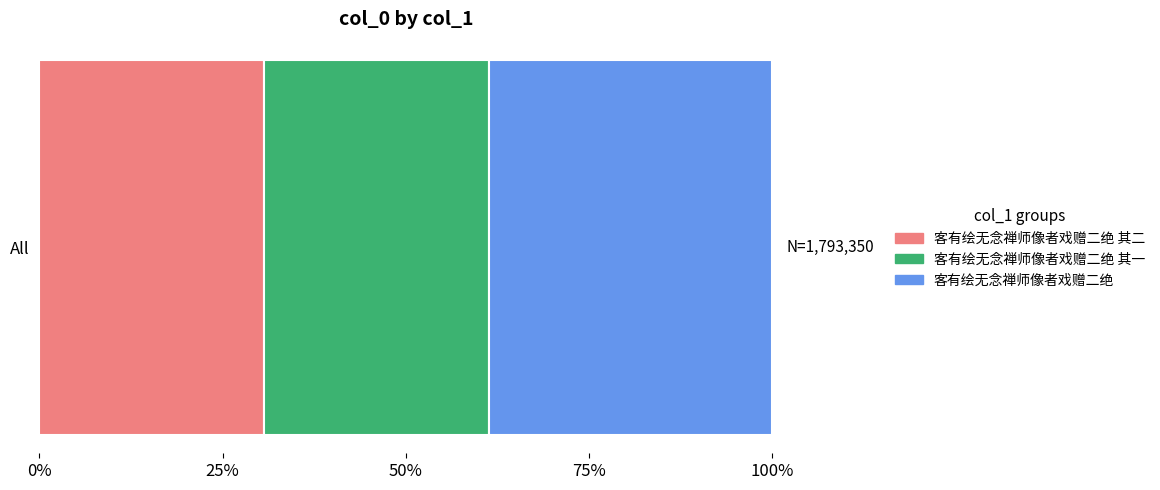

What are all the series names shown in the legend?

客有绘无念禅师像者戏赠二绝 其二, 客有绘无念禅师像者戏赠二绝 其一, 客有绘无念禅师像者戏赠二绝